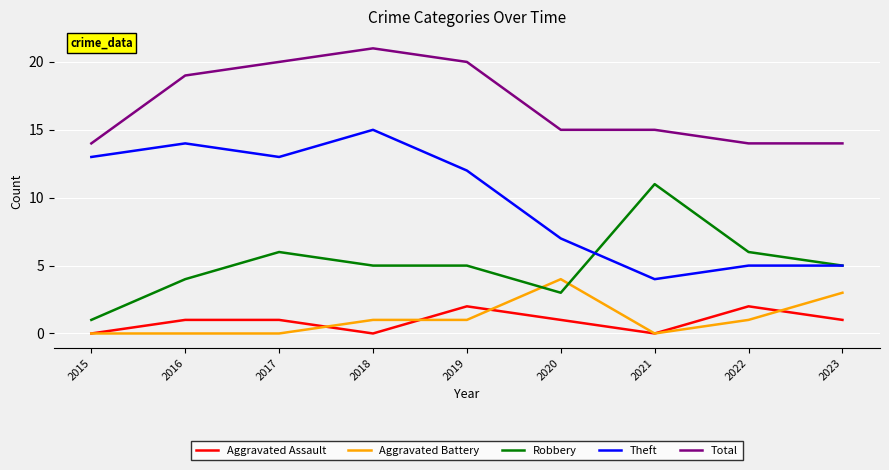

Reading left to right, list all the values displayed in this chart.

Aggravated Assault: 2015=0	2016=1	2017=1	2018=0	2019=2	2020=1	2021=0	2022=2	2023=1
Aggravated Battery: 2015=0	2016=0	2017=0	2018=1	2019=1	2020=4	2021=0	2022=1	2023=3
Robbery: 2015=1	2016=4	2017=6	2018=5	2019=5	2020=3	2021=11	2022=6	2023=5
Theft: 2015=13	2016=14	2017=13	2018=15	2019=12	2020=7	2021=4	2022=5	2023=5
Total: 2015=14	2016=19	2017=20	2018=21	2019=20	2020=15	2021=15	2022=14	2023=14